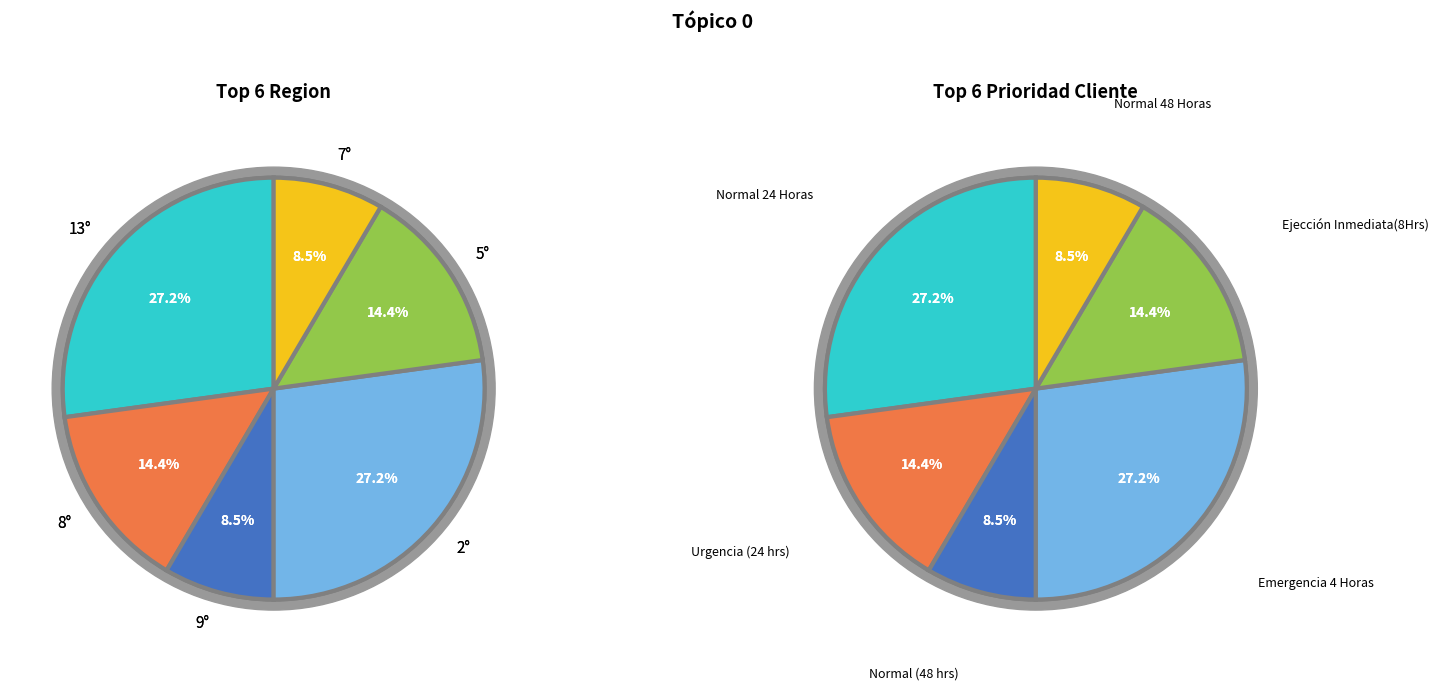

To the nearest percent, what is the average slice percentage?

17%